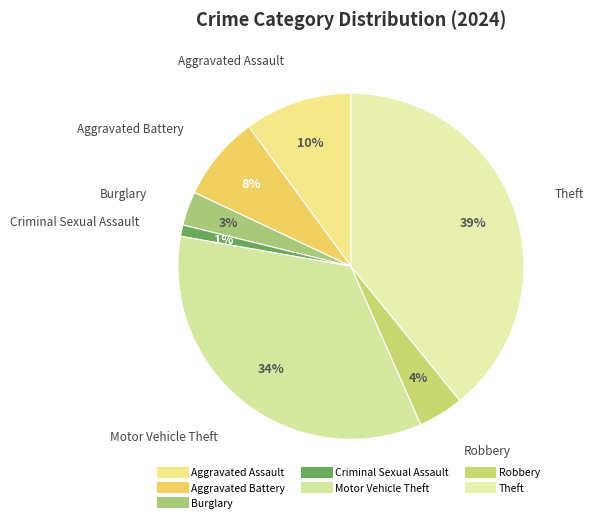

The Criminal Sexual Assault slice represents 11% of the pie. True or false?

False